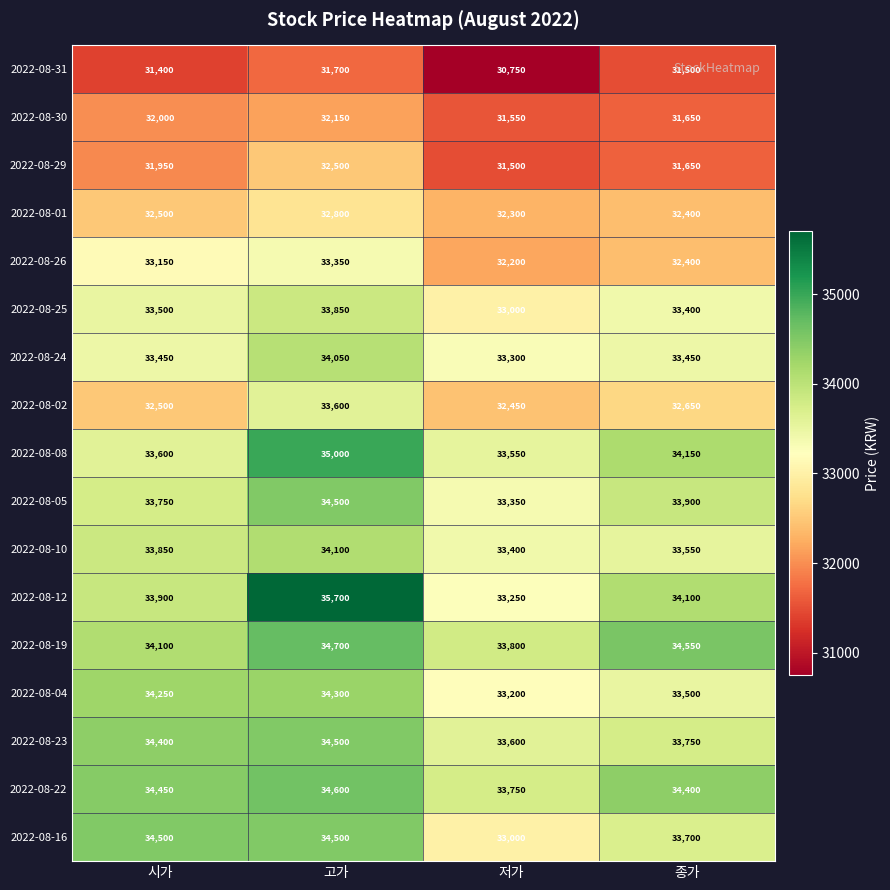

What is the maximum value shown in the chart?

35700